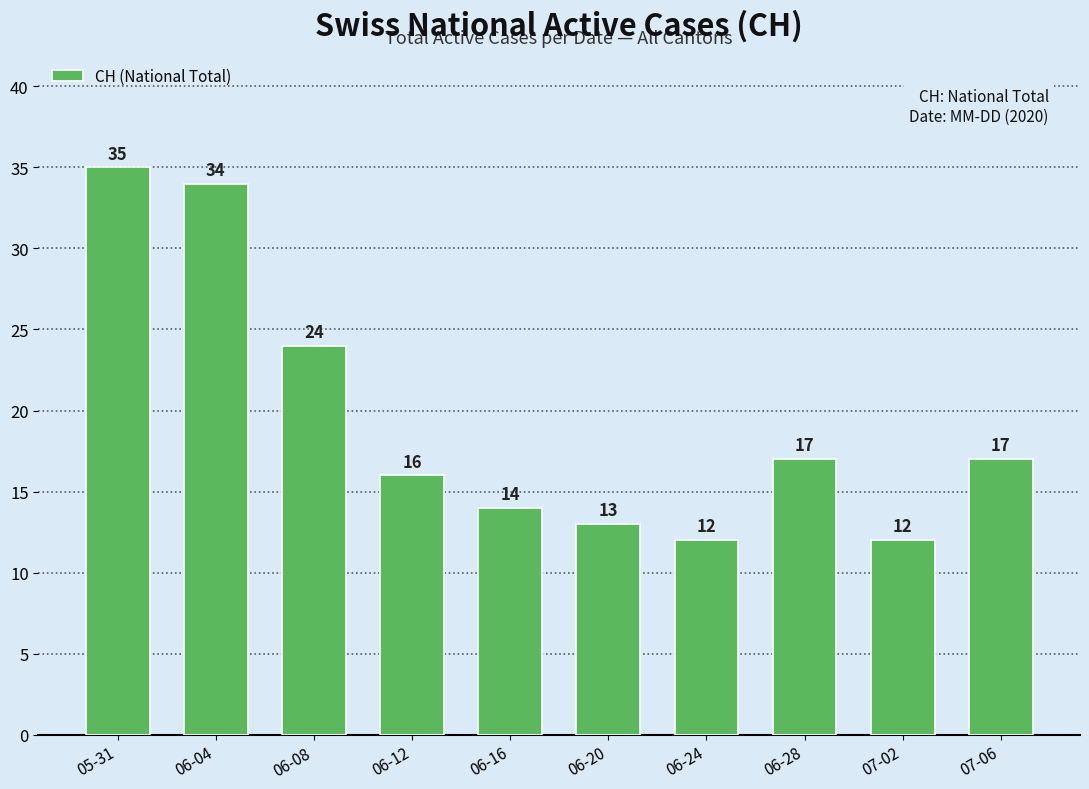

What is the ratio of the value at 06-28 to the value at 06-08?

0.7